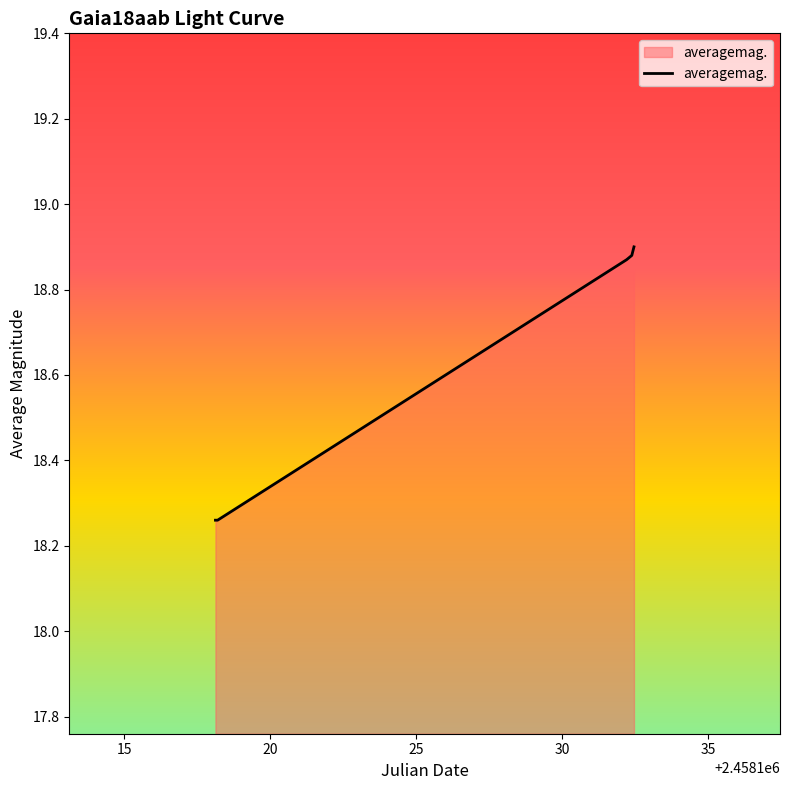

What is the sum of all values?

93.2